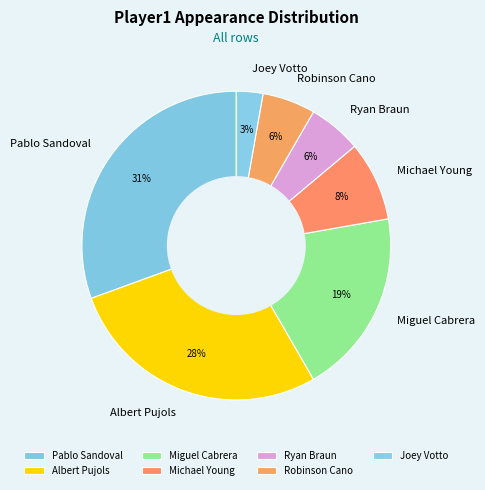

Count the number of slices in the pie.

7